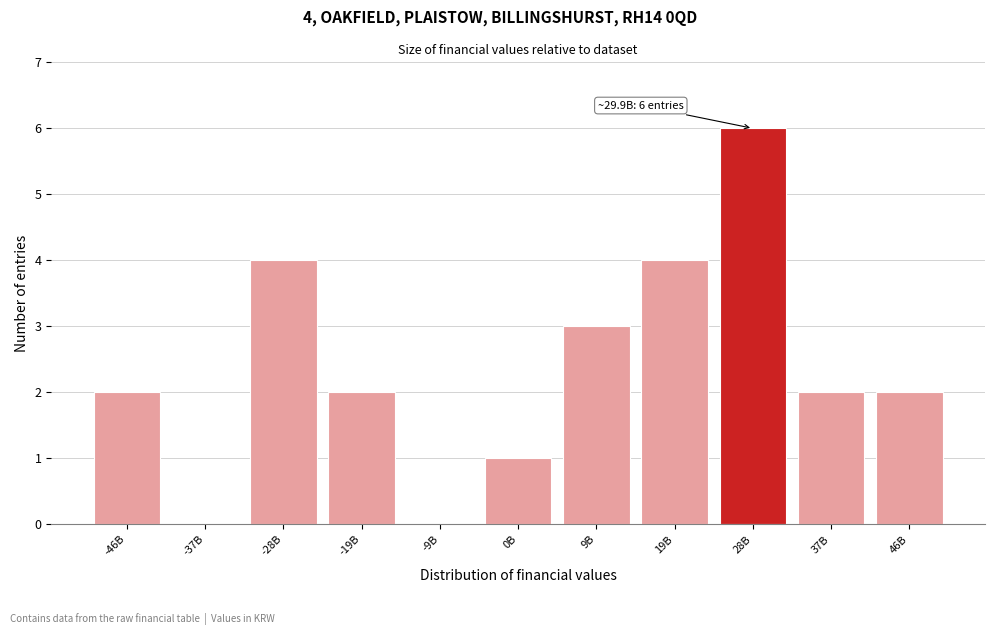

Reading left to right, transcribe all the data shown in this chart.

-46B=2	-37B=0	-28B=4	-19B=2	-9B=0	0B=1	9B=3	19B=4	28B=6	37B=2	46B=2